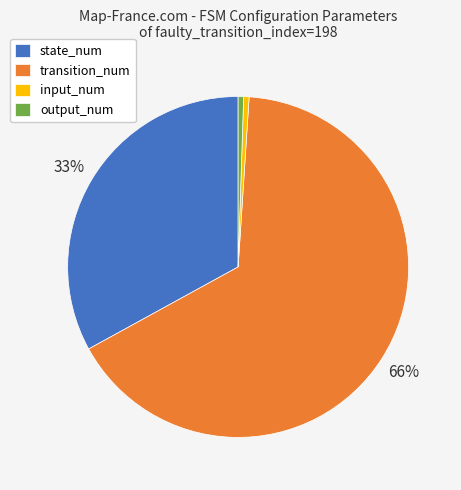

To the nearest percent, what is the combined percentage of state_num and output_num?

34%